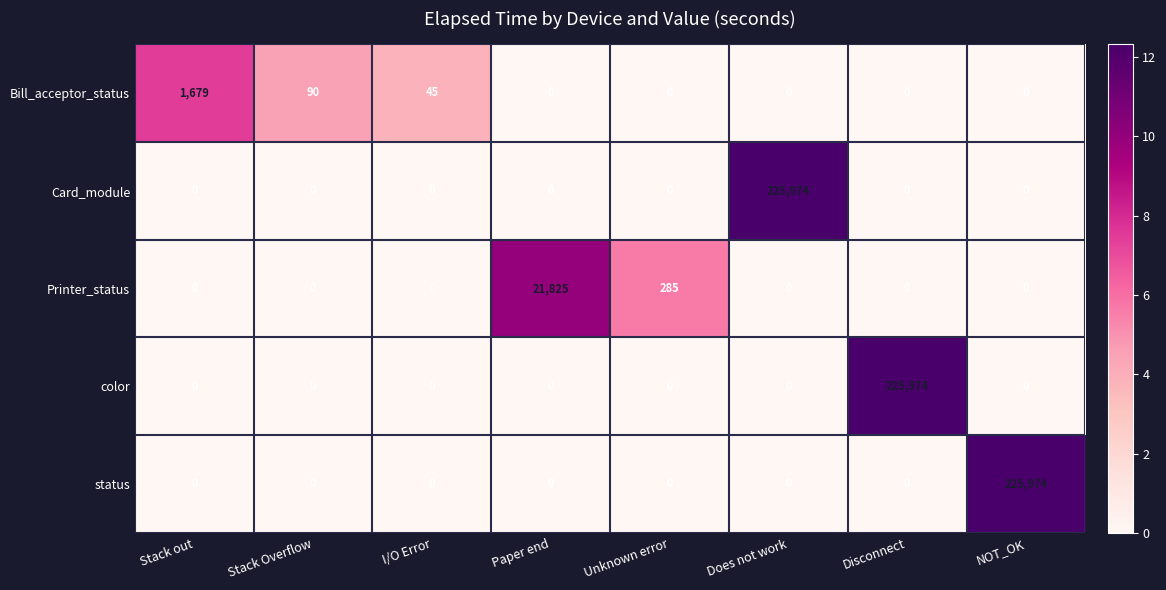

Between Paper end and Disconnect, which series saw the biggest shift?

color